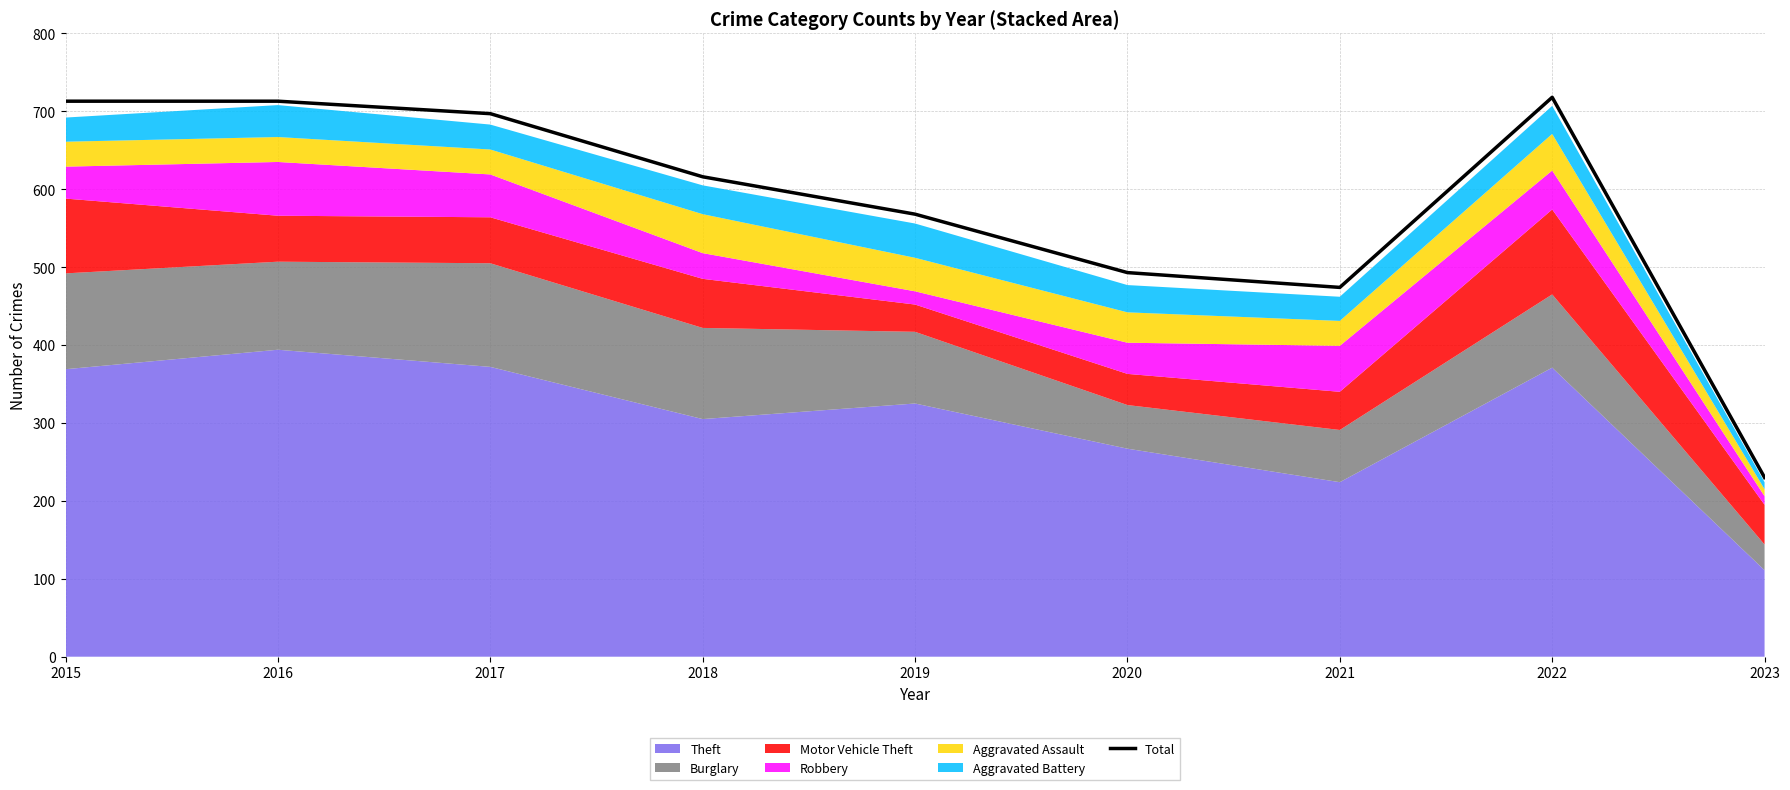

At which category does the data reach its first local valley?

2021